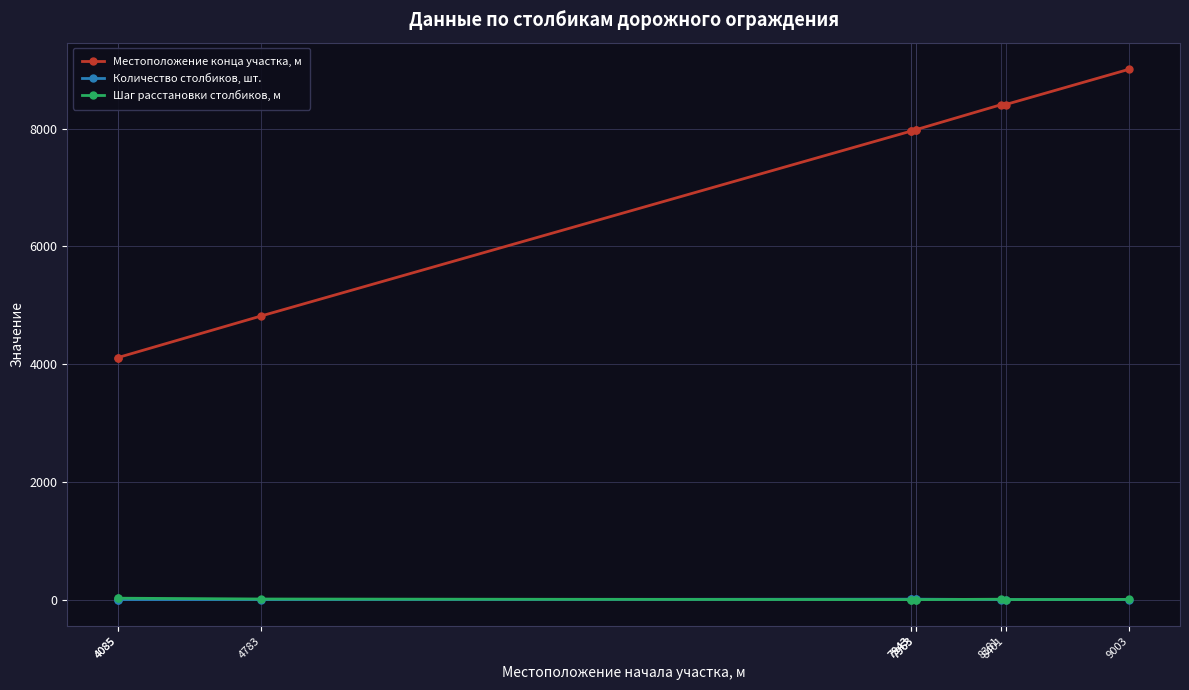

Reading left to right, extract all data points from this chart.

Местоположение конца участка, м: 4085=4111.0	4085=4111.0	4783=4819.0	7943=7958.0	7943=7958.0	7963=7978.0	7963=7978.0	8381=8407.0	8401=8407.0	9003=9008.0
Количество столбиков, шт.: 4085=3.0	4085=3.0	4783=3.0	7943=9.0	7943=9.0	7963=9.0	7963=9.0	8381=3.0	8401=2.0	9003=2.0
Шаг расстановки столбиков, м: 4085=26.0	4085=26.0	4783=12.0	7943=1.6	7943=1.6	7963=1.6	7963=1.6	8381=8.6	8401=3.0	9003=5.0